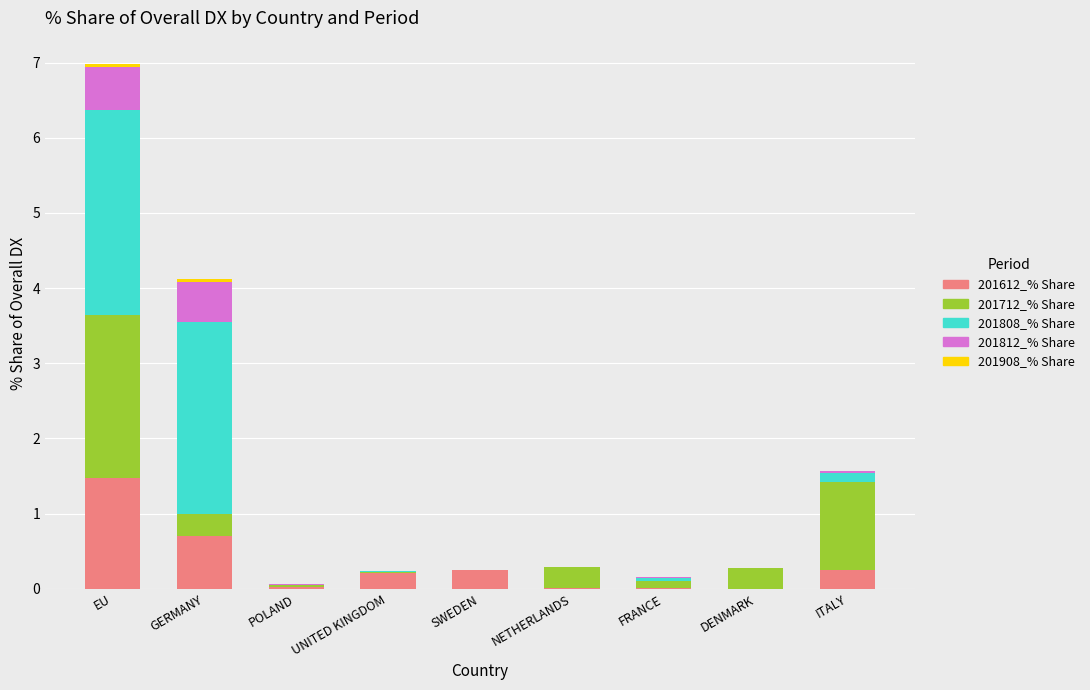

At which category is the sum across all series the highest?

EU